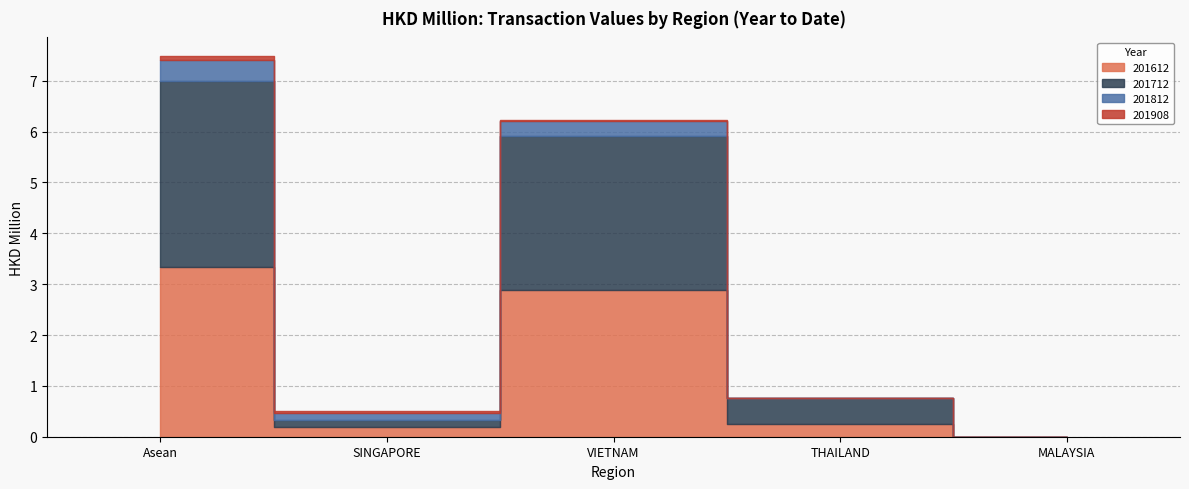

What position from the right is SINGAPORE?

4